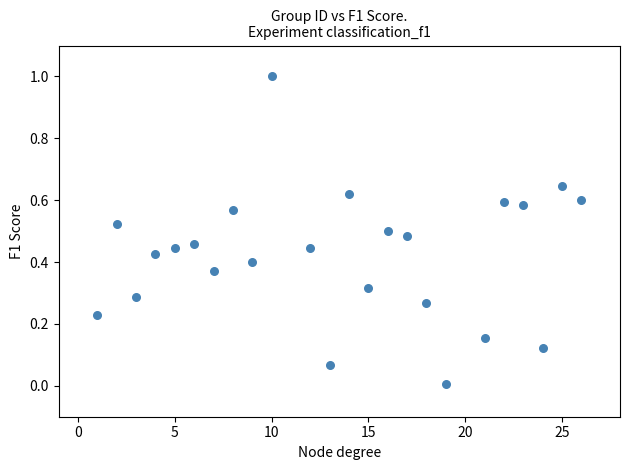

What is the range of Y values (max minus min)?

1.0